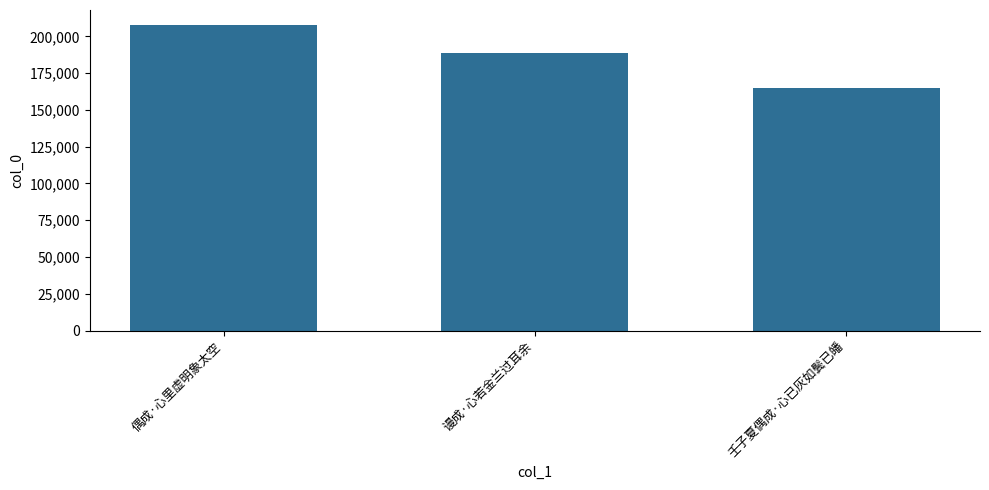

Is it true that the value at 壬子夏偶成·心已灰如鬓已皤 is 164705?

True